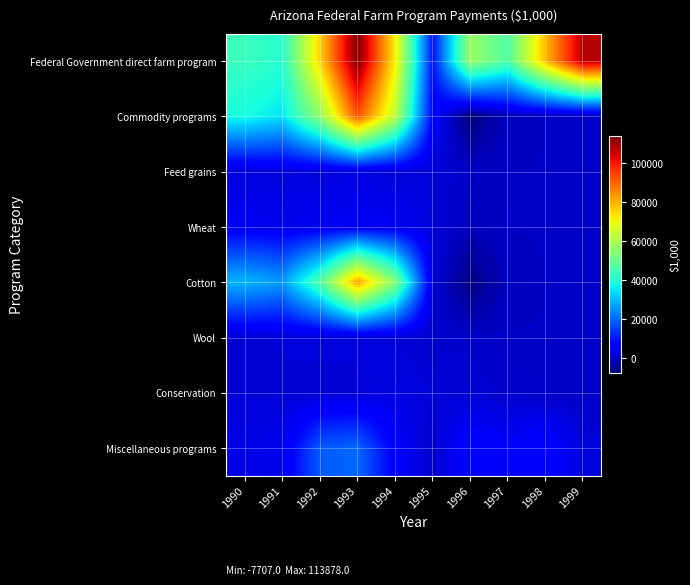

Which series has the largest total across all categories?

Federal Government direct farm program